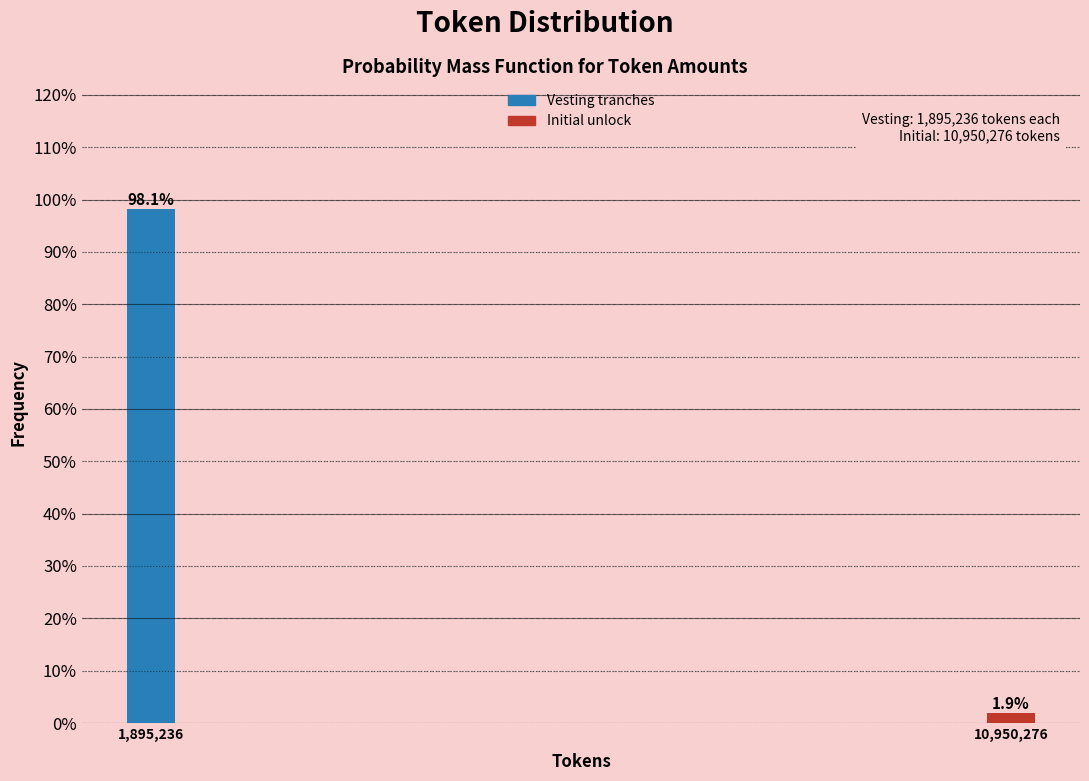

Reading right to left, extract all data points from this chart.

10,950,276=1.9	1,895,236=98.1